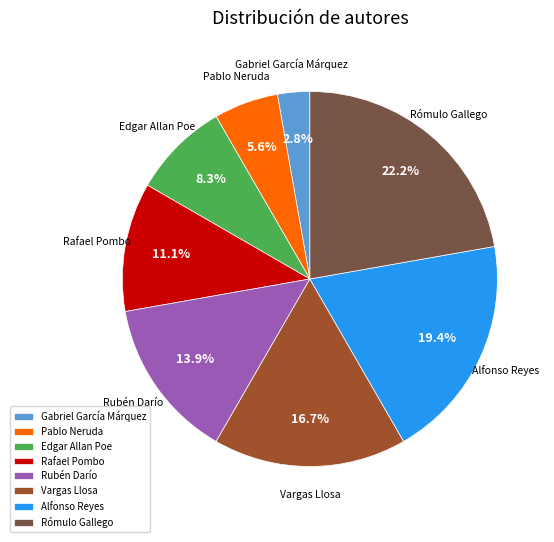

What is the total percentage of Pablo Neruda and Alfonso Reyes?

25.0%